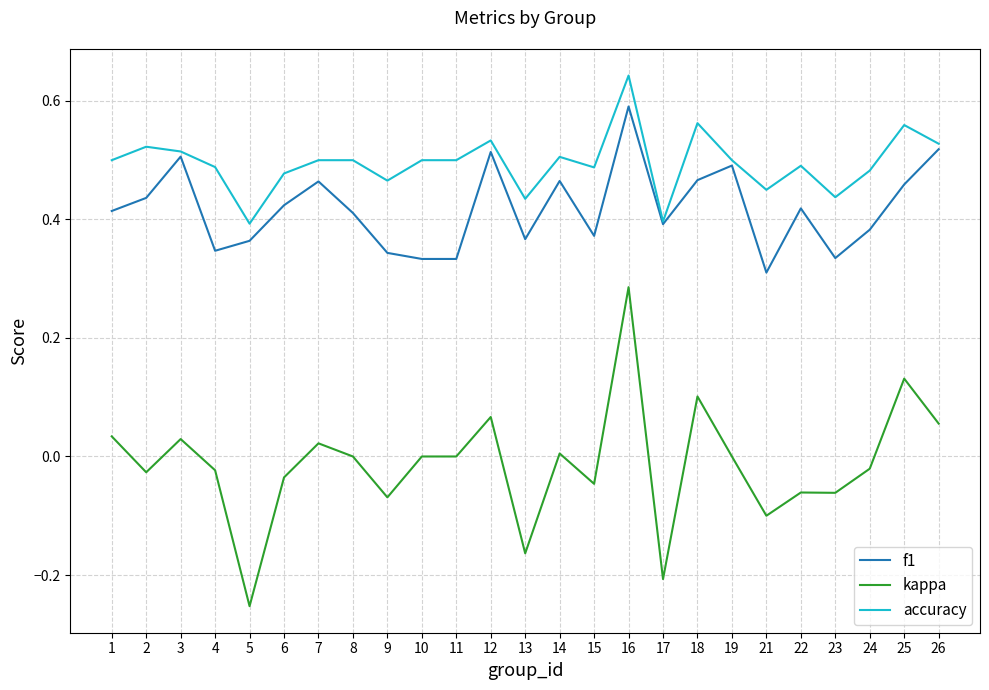

What is the total value across all series at 3?

1.1